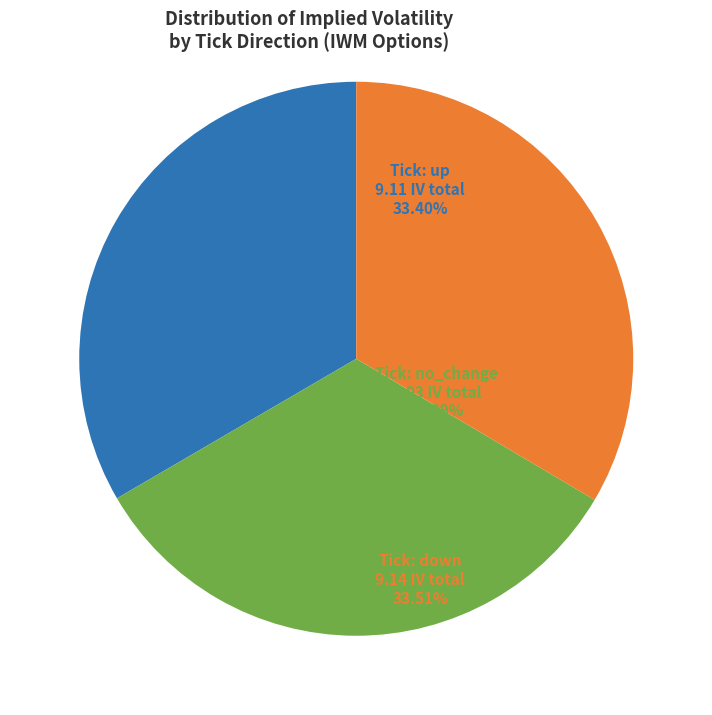

Is there a majority slice in this chart?

No